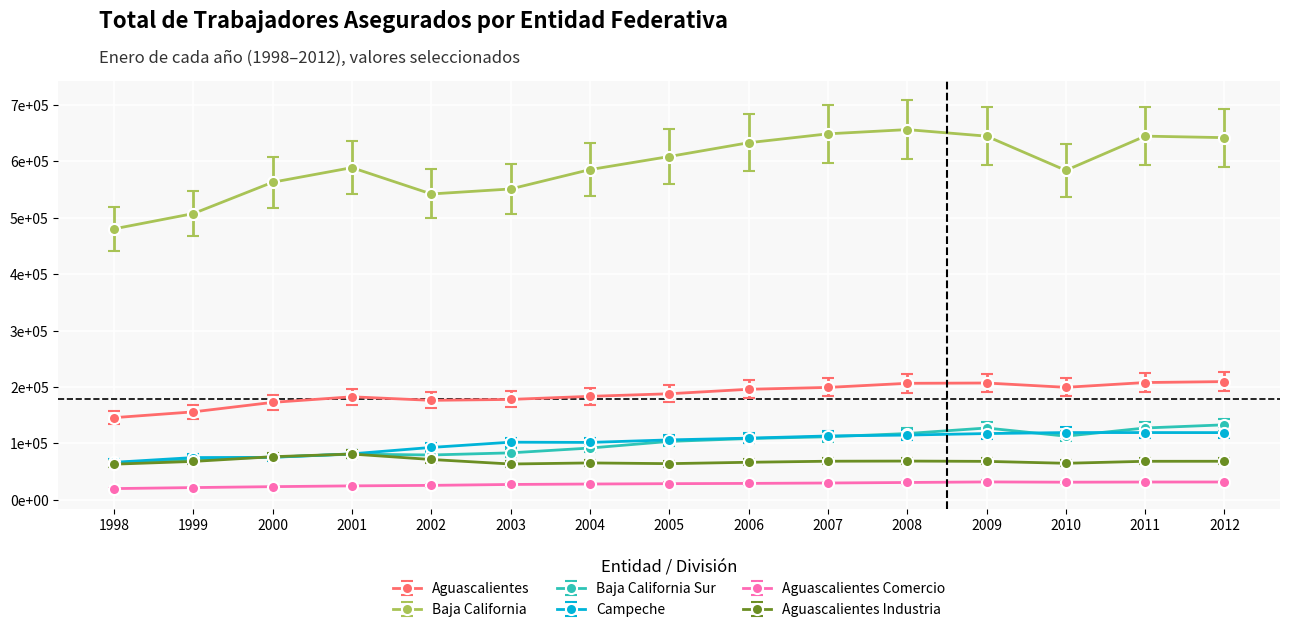

Which series has the widest spread of values?

Baja California